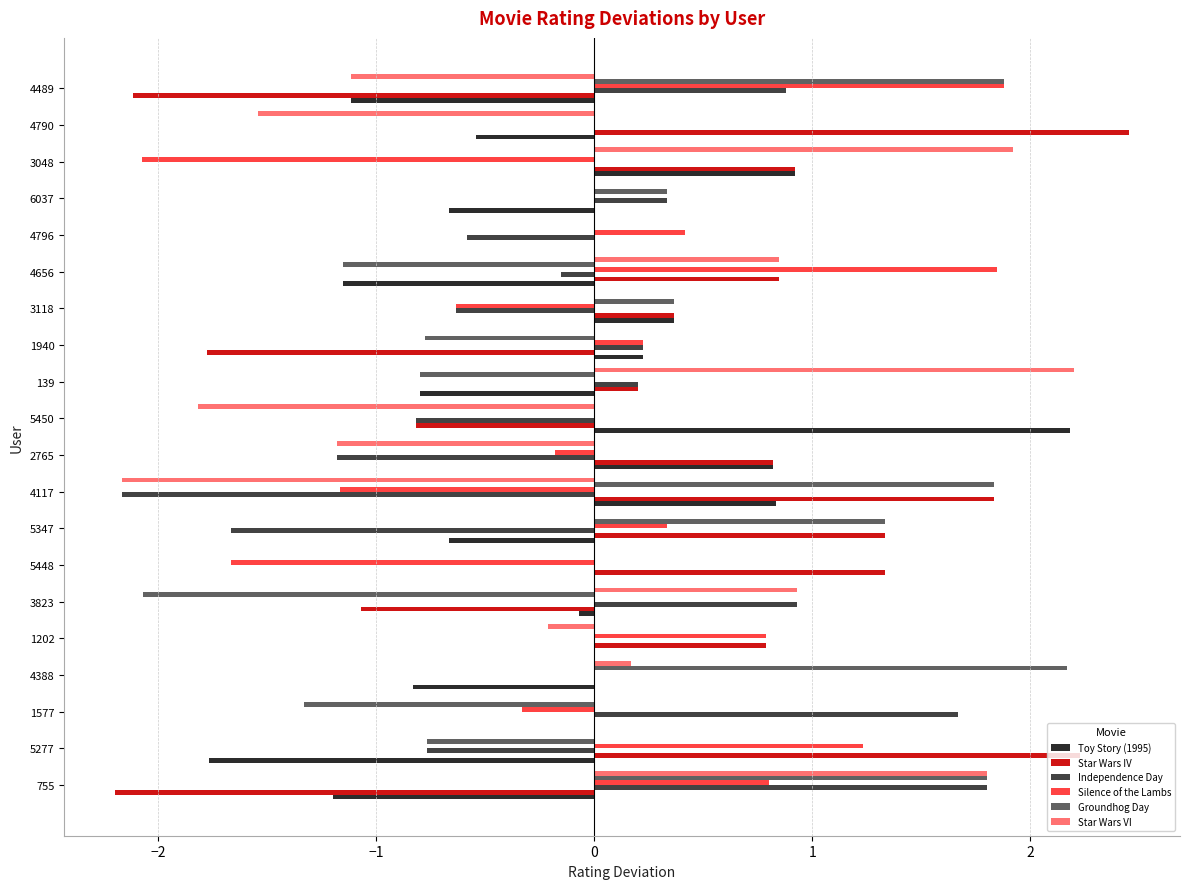

At which category is the sum across all series the highest?

755